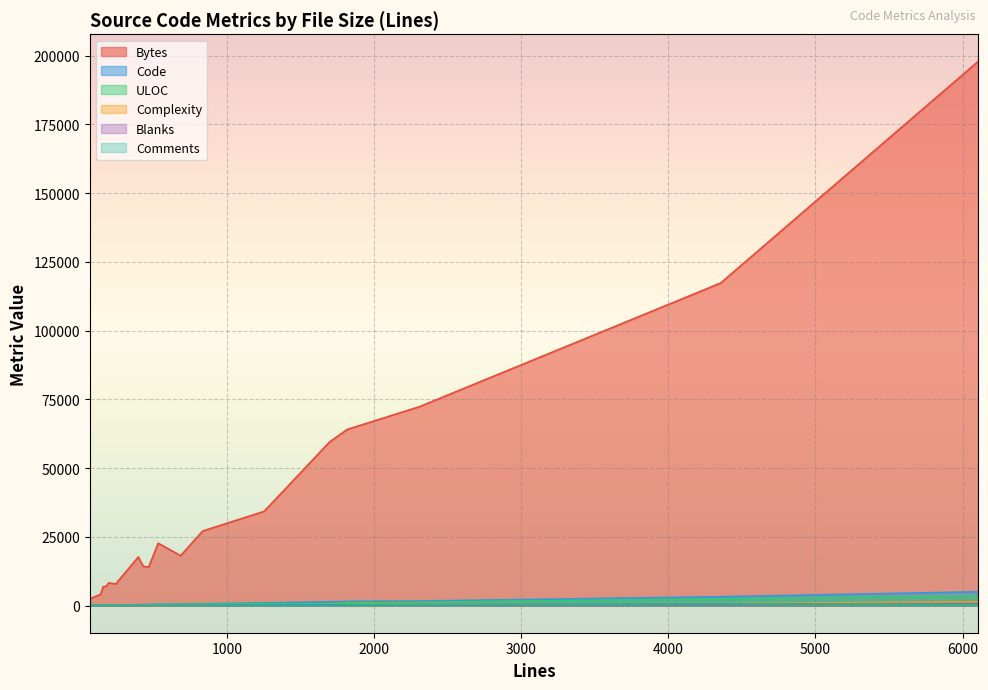

Between 178 and 139, which is larger?

178